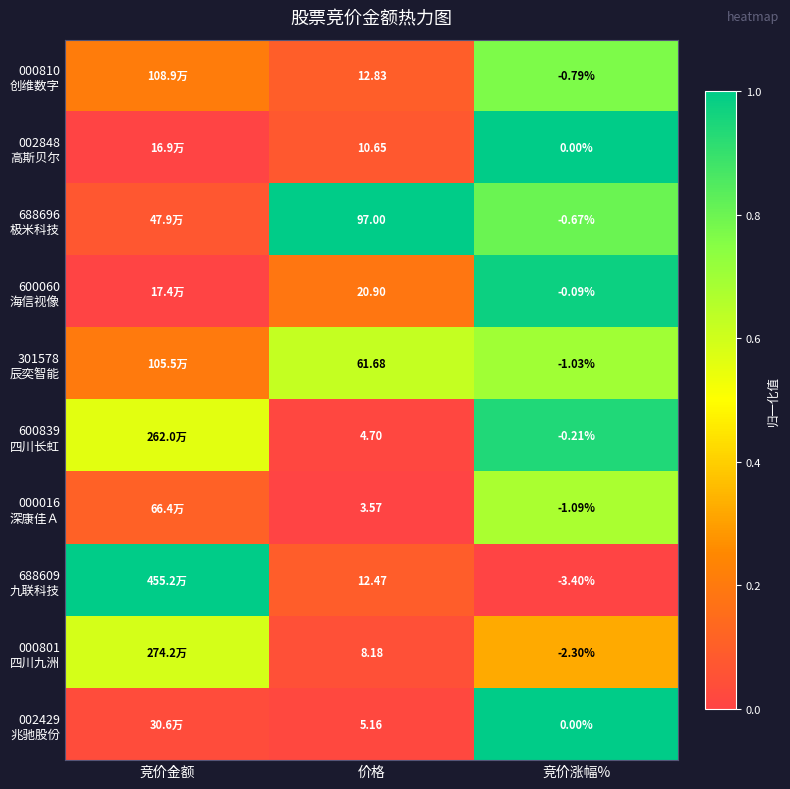

Rank the categories by 000810 创维数字 value from lowest to highest.

价格, 竞价金额, 竞价涨幅%